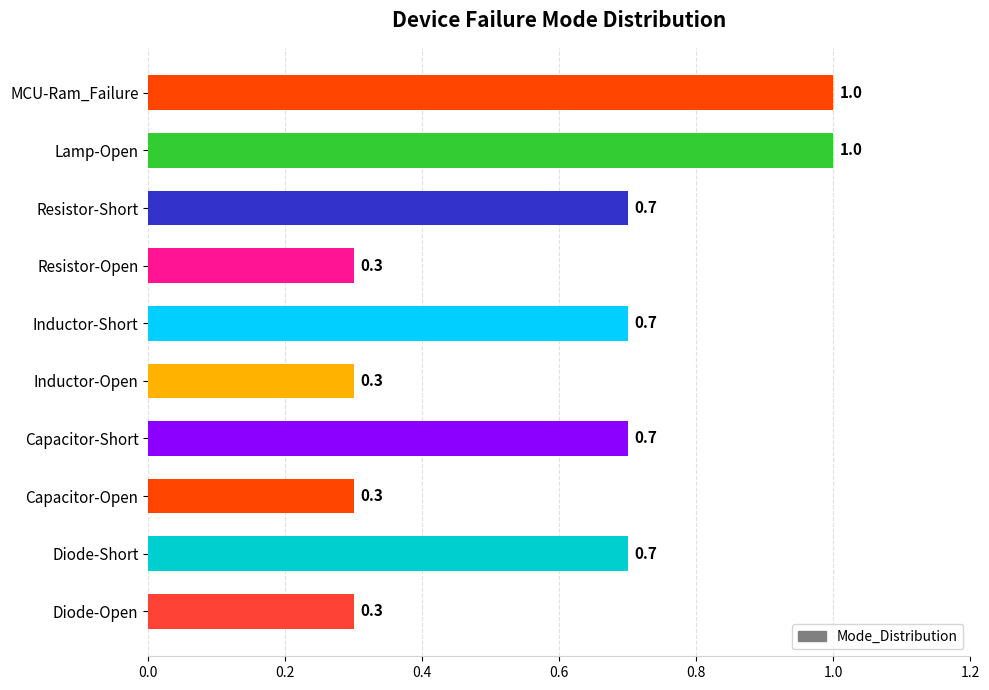

Reading top to bottom, list all the values displayed in this chart.

MCU-Ram_Failure=1.0	Lamp-Open=1.0	Resistor-Short=0.7	Resistor-Open=0.3	Inductor-Short=0.7	Inductor-Open=0.3	Capacitor-Short=0.7	Capacitor-Open=0.3	Diode-Short=0.7	Diode-Open=0.3